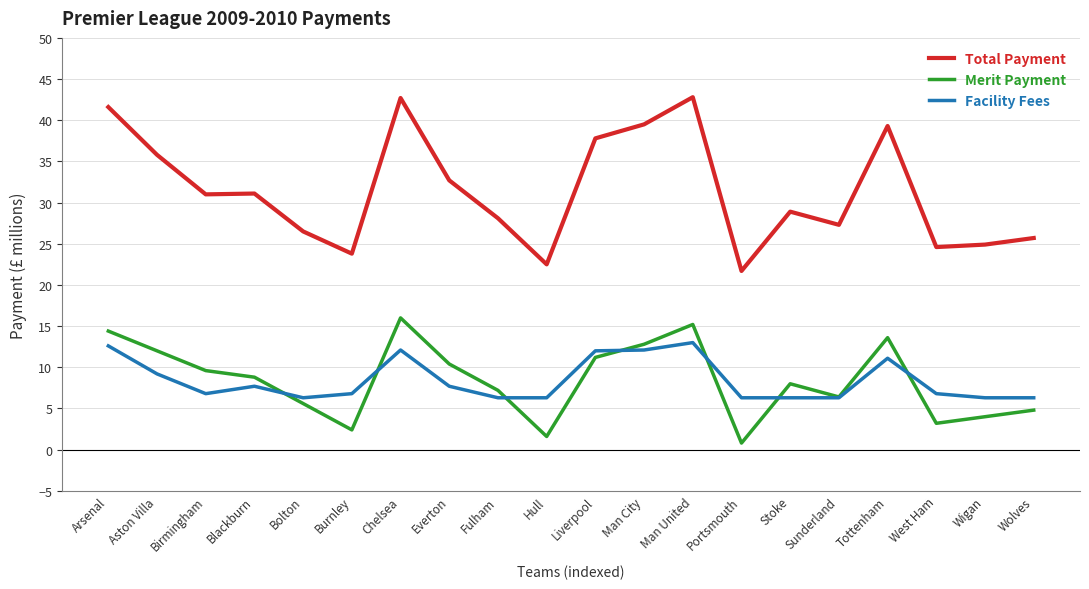

What is the difference between the highest and lowest values at Burnley?

21.4